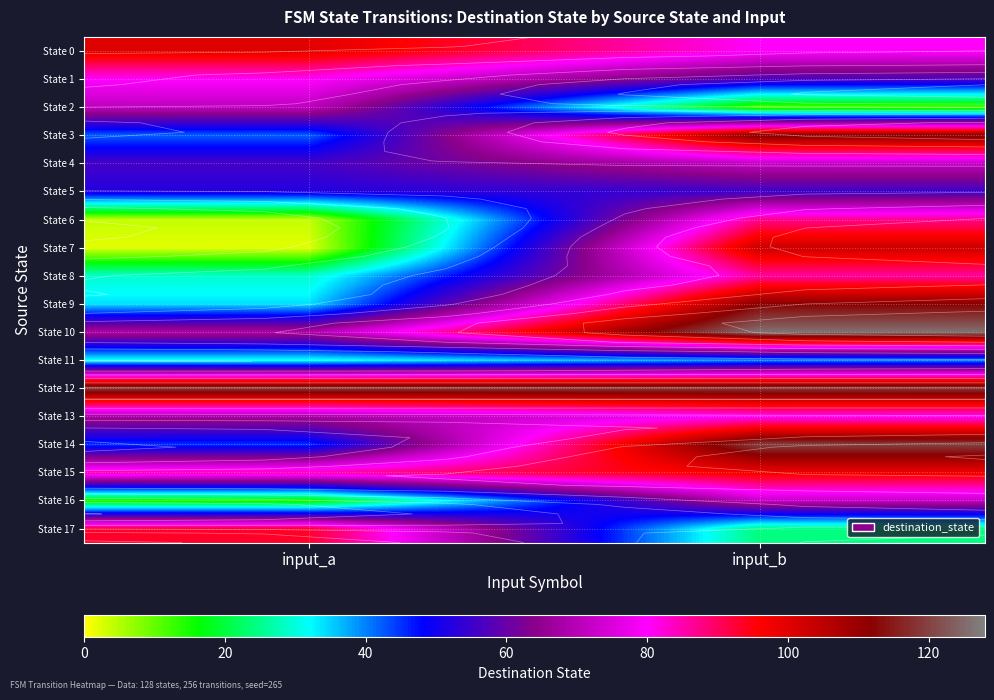

The State 0 series shows 100 at input_a. True or false?

True